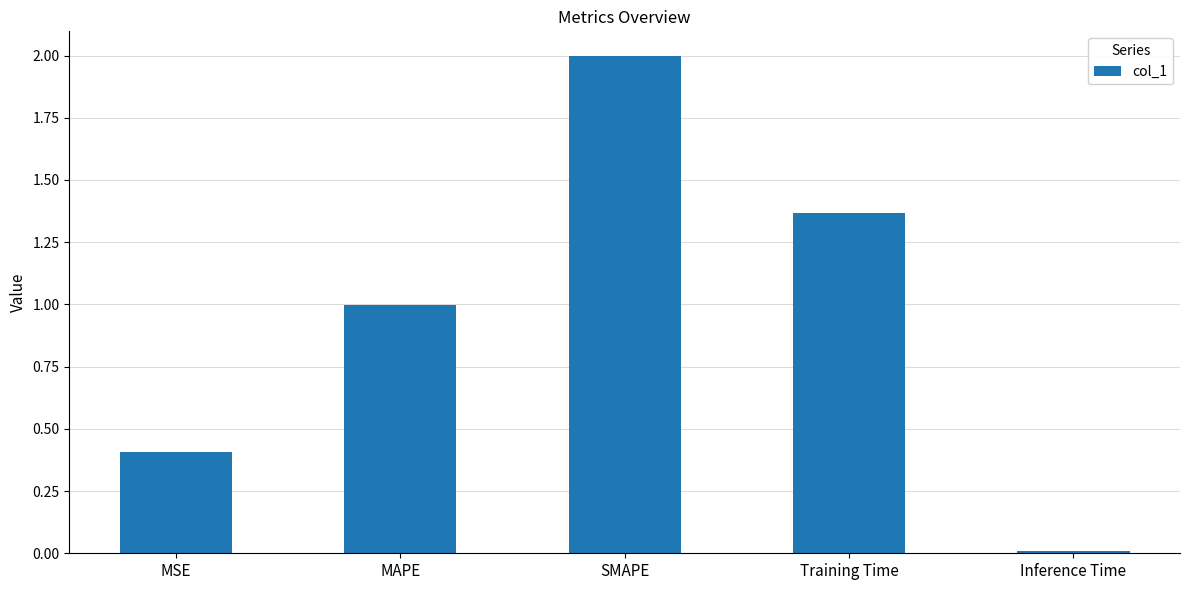

Is it true that the value at SMAPE is 2.9?

False